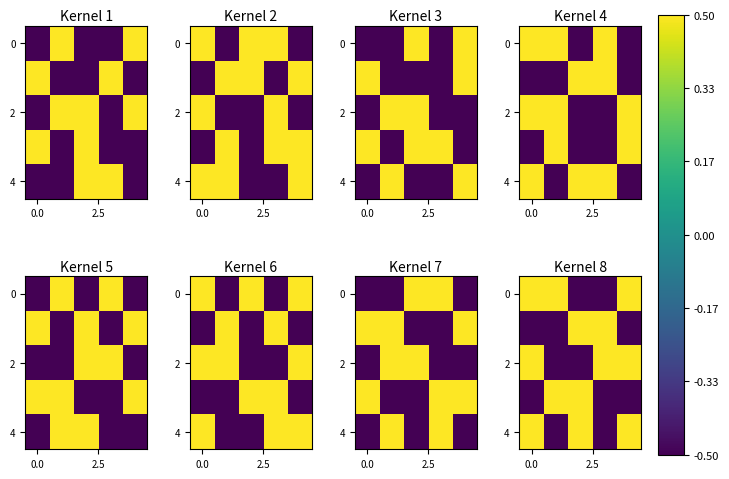

What is the total value across all series at 3?

-0.5